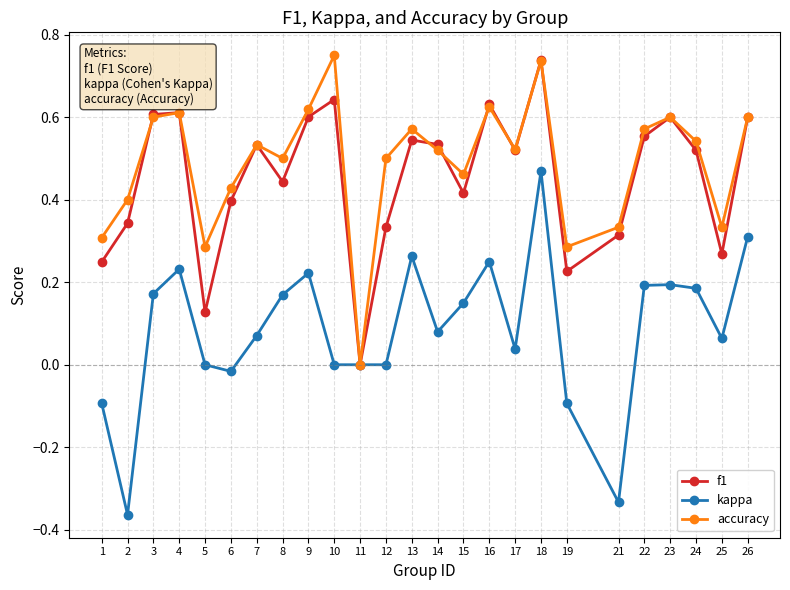

Is the value of accuracy at 14 greater than the value of kappa at 22?

Yes